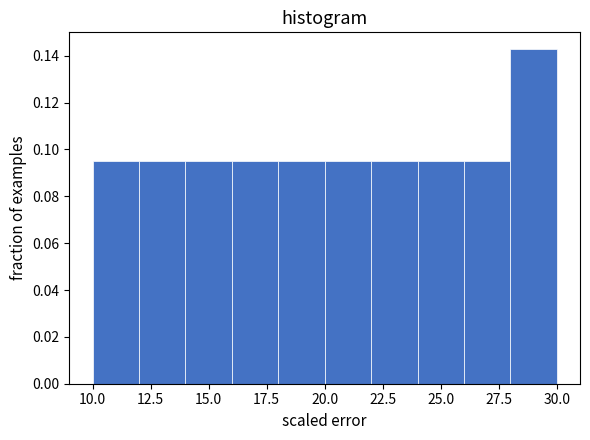

Reading left to right, transcribe this chart: for each bar, give the range it covers on the x-axis and its height. The values are not printed on the chart, so give them approximately, as read against the axis.

10 to 12: 0.096
12 to 14: 0.096
14 to 16: 0.096
16 to 18: 0.096
18 to 20: 0.096
20 to 22: 0.096
22 to 24: 0.096
24 to 26: 0.096
26 to 28: 0.096
28 to 30: 0.142